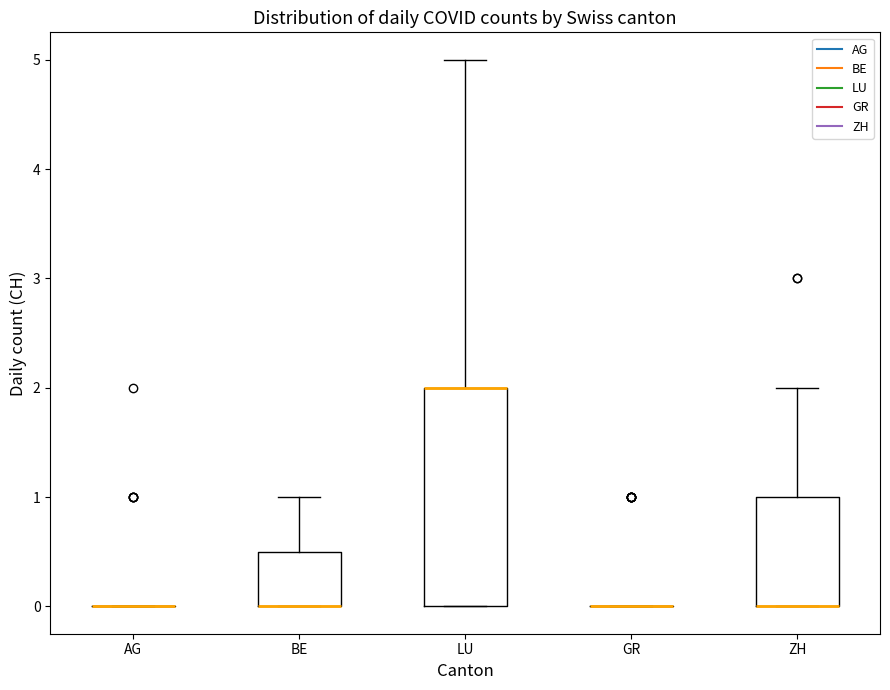

Reading left to right, transcribe this box plot: for each box, give where its median line is, the range the box spans, and where its two whiskers end, as read against the y-axis. The values are not printed on the chart, so give them approximately, as read against the axis.

AG: box collapsed to a line at 0.0, whiskers 0.0 to 0.0
BE: median 0.0 (drawn on the box's lower edge), box 0.0 to 0.5, whiskers 0.0 to 1.0
LU: median 2.0 (drawn on the box's upper edge), box 0.0 to 2.0, whiskers 0.0 to 5.0
GR: box collapsed to a line at 0.0, whiskers 0.0 to 0.0
ZH: median 0.0 (drawn on the box's lower edge), box 0.0 to 1.0, whiskers 0.0 to 2.0